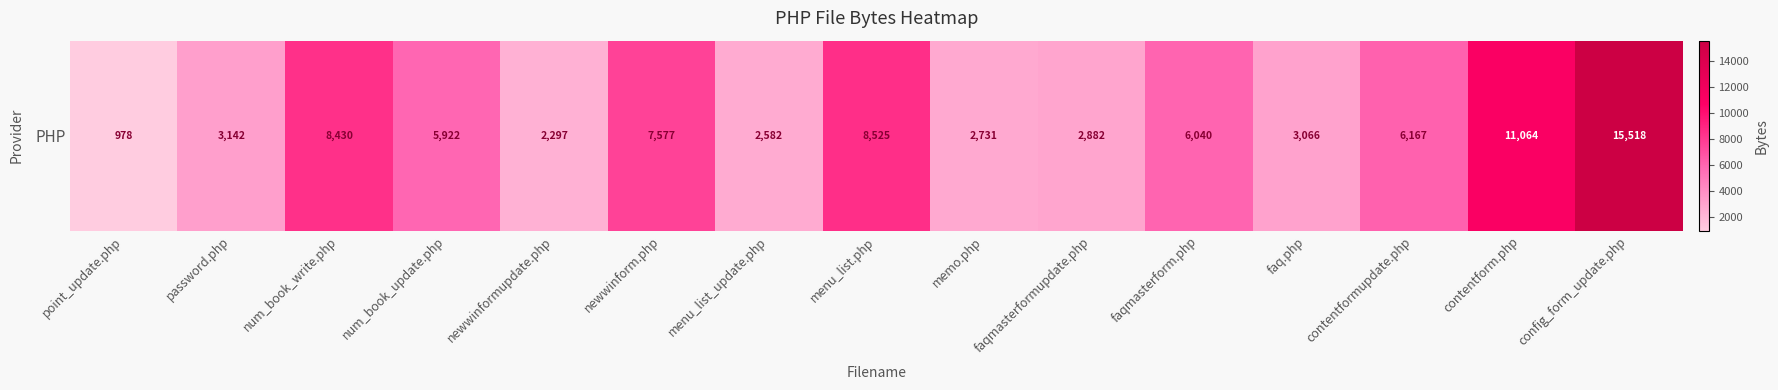

Where does the data first go above 5922?

num_book_write.php